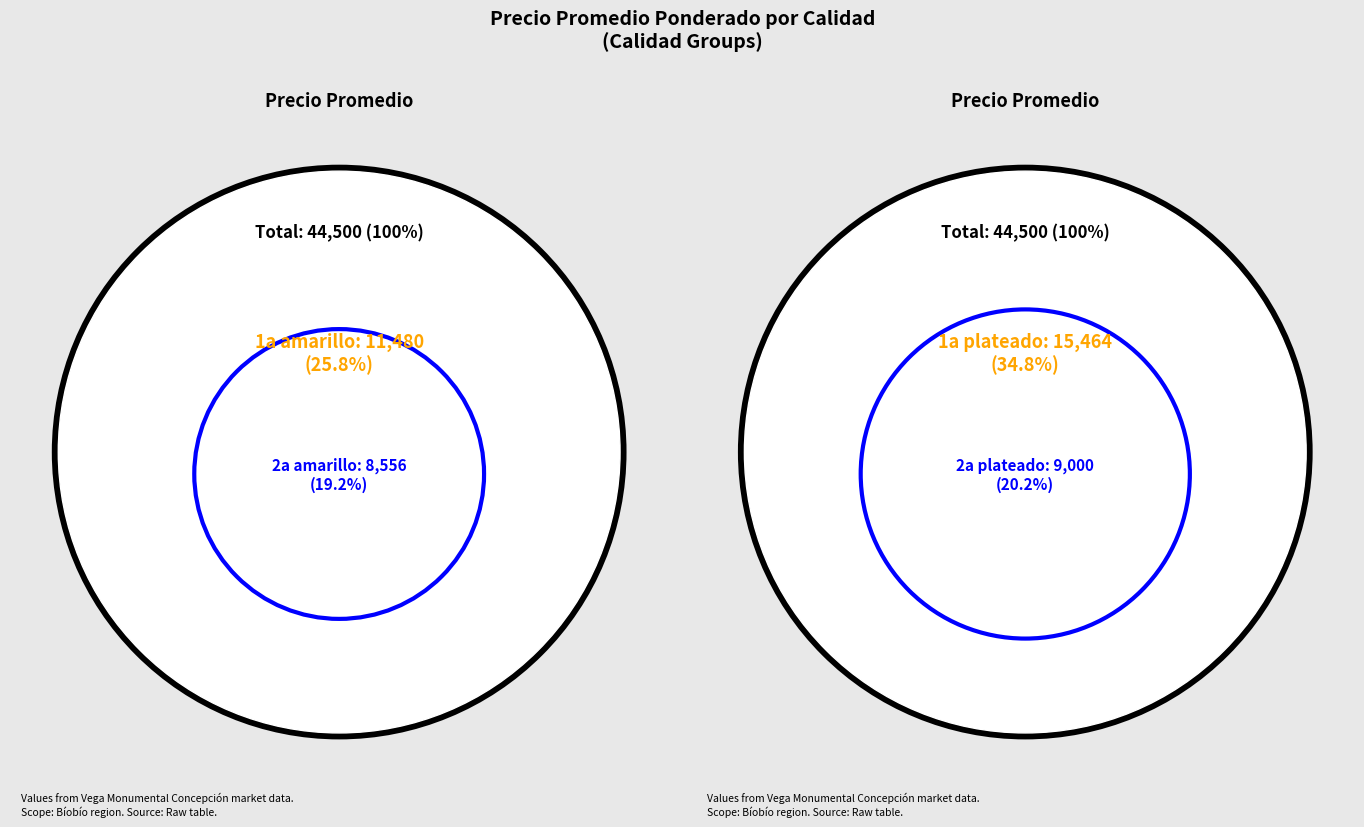

To the nearest percent, what is the difference between the largest and smallest slice percentages?

16%